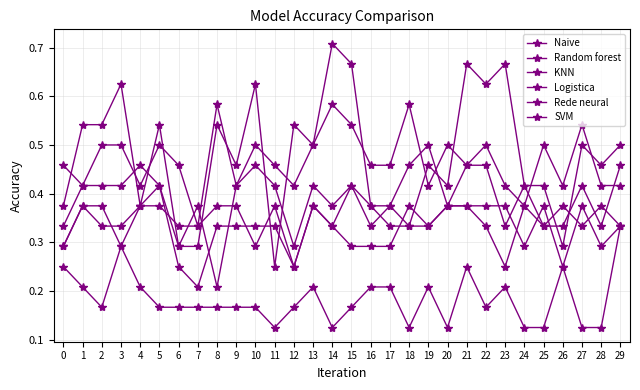

What is the average value of the Rede neural series?

0.3